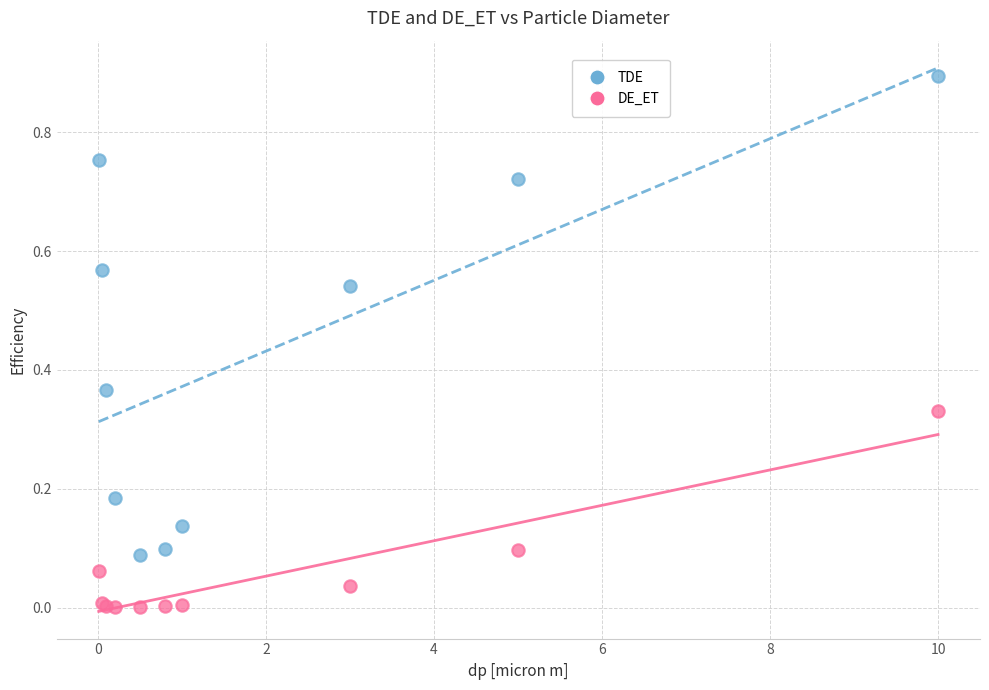

Which series reaches the minimum Y coordinate?

DE_ET